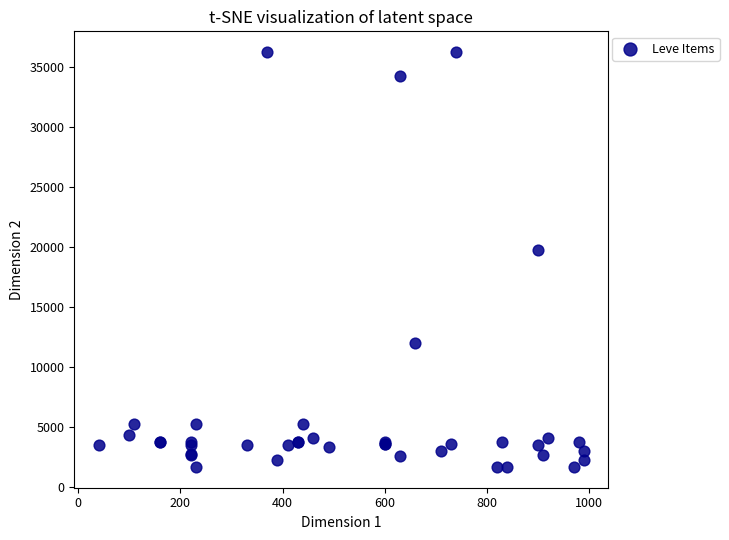

What Y value in the scatter plot is closest to 18967?

19744